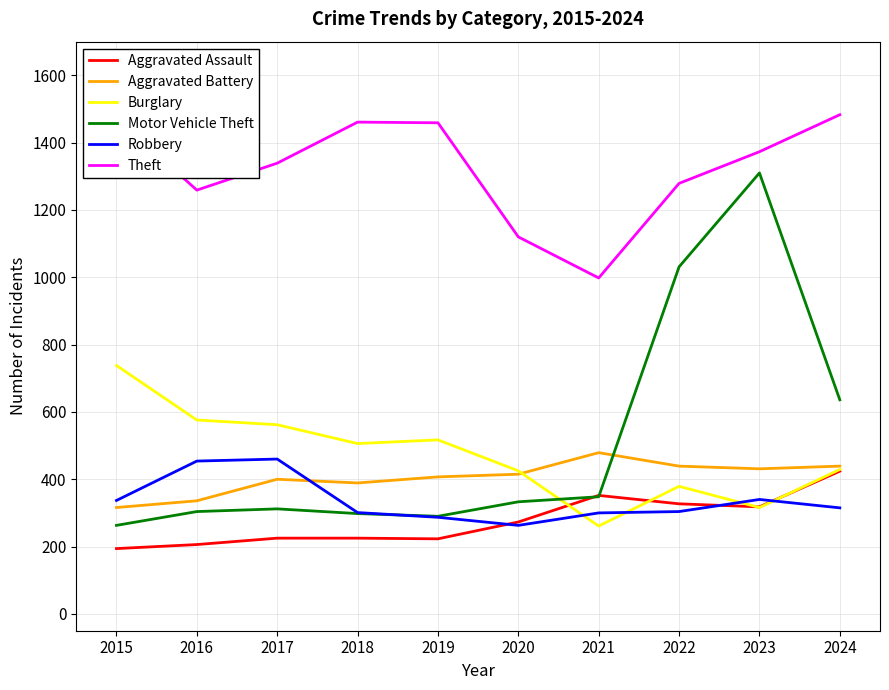

Which series has the widest spread of values?

Motor Vehicle Theft